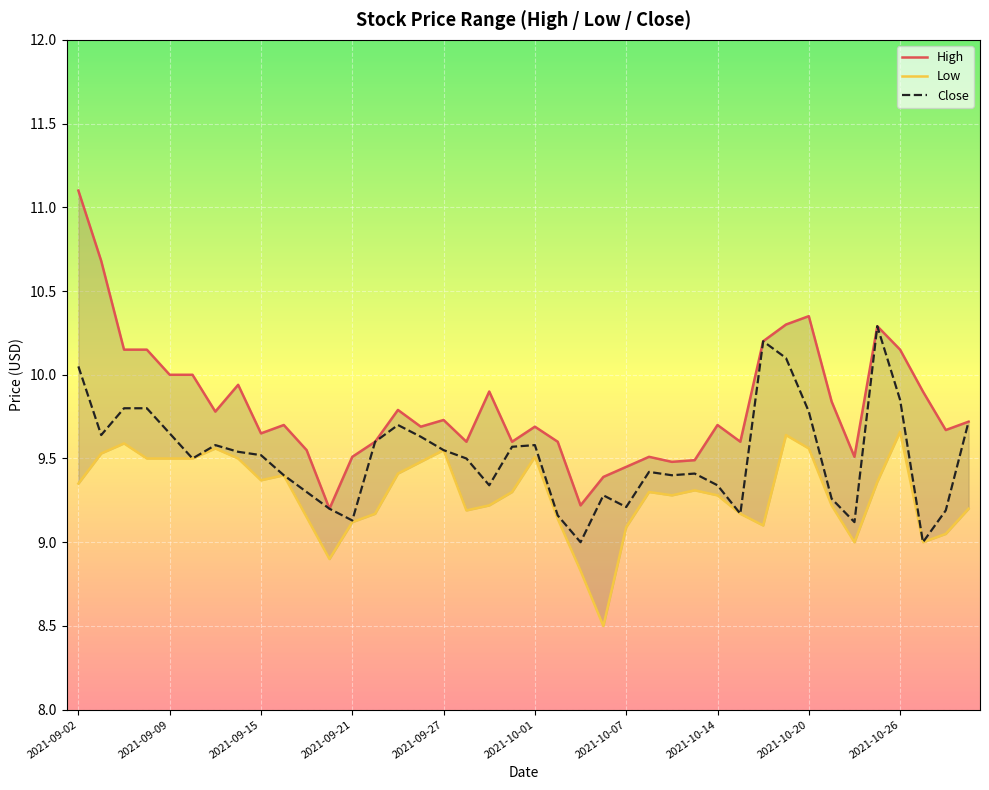

In Low, how many points are higher than both neighbors (excluding endpoints)?

9